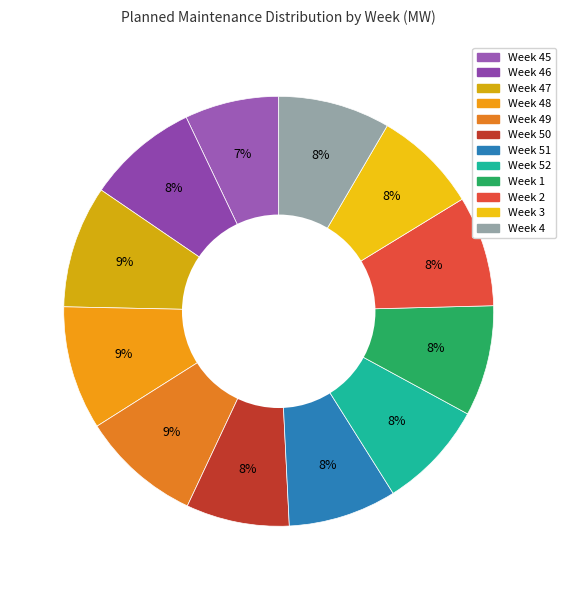

What is the largest slice in the pie chart?

Week 48